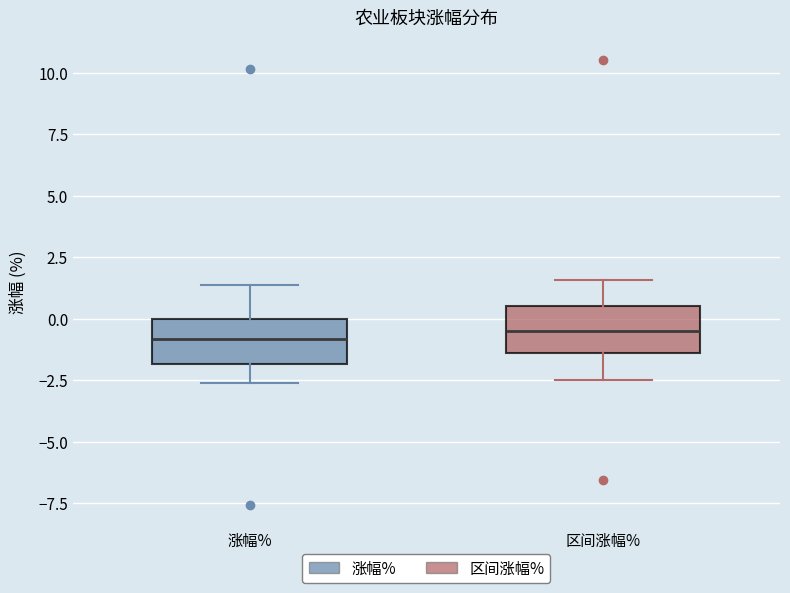

Reading left to right, read every box against the y-axis: the position of its median line, the range the box covers, and the ends of its whiskers. The values are not printed on the chart, so give them approximately, as read against the axis.

涨幅%: median -1.0, box -2.0 to 0.0, whiskers -2.5 to 1.5
区间涨幅%: median -0.5, box -1.5 to 0.5, whiskers -2.5 to 1.5